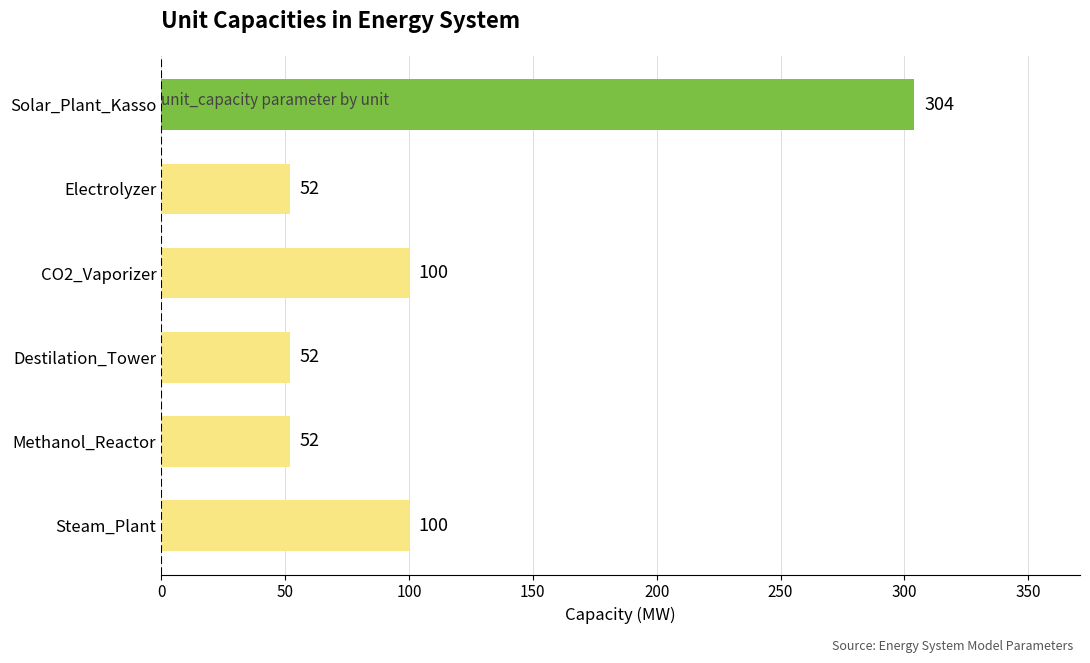

Which has a higher value, Solar_Plant_Kasso or Methanol_Reactor?

Solar_Plant_Kasso